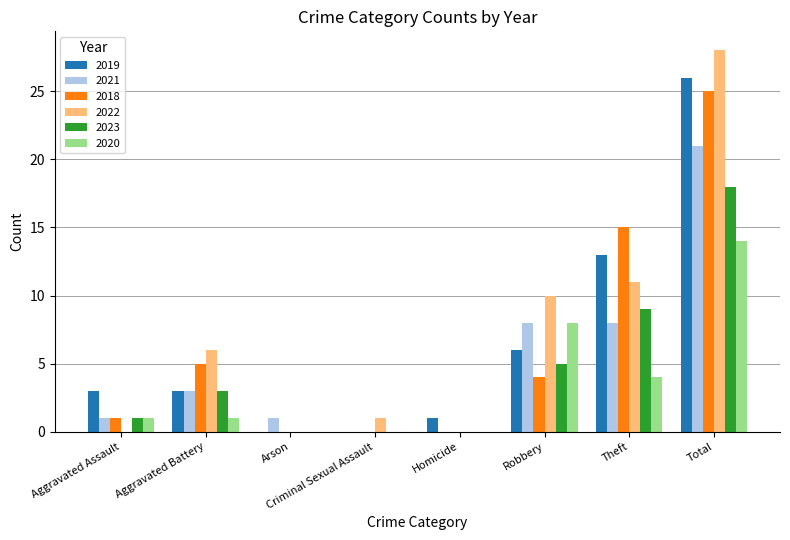

How many categories are shown in the chart?

8